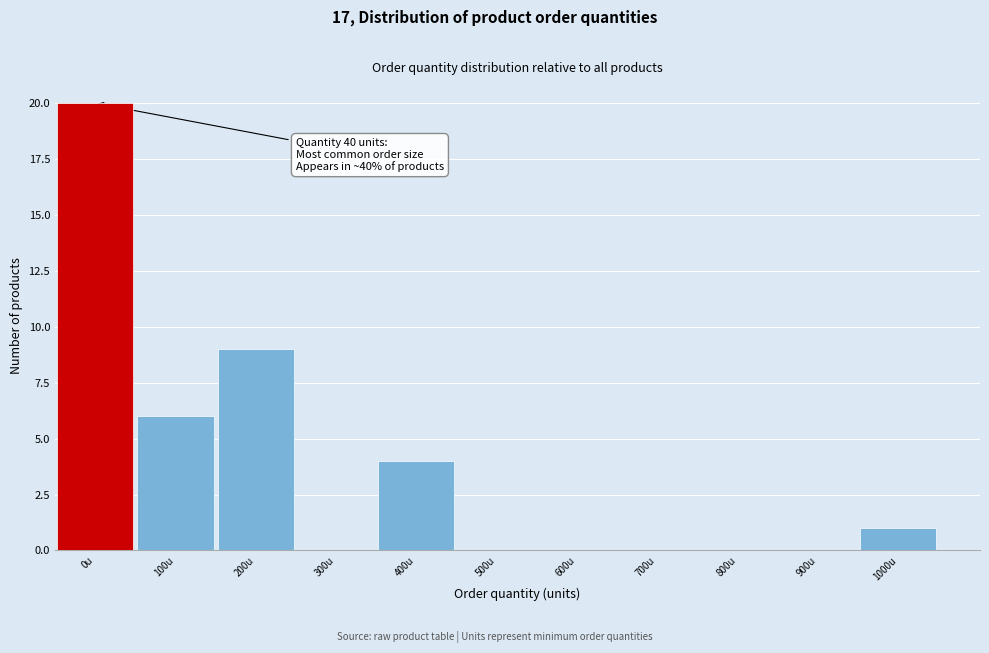

Reading left to right, extract all data points from this chart.

0u=20	100u=6	200u=9	300u=0	400u=4	500u=0	600u=0	700u=0	800u=0	900u=0	1000u=1